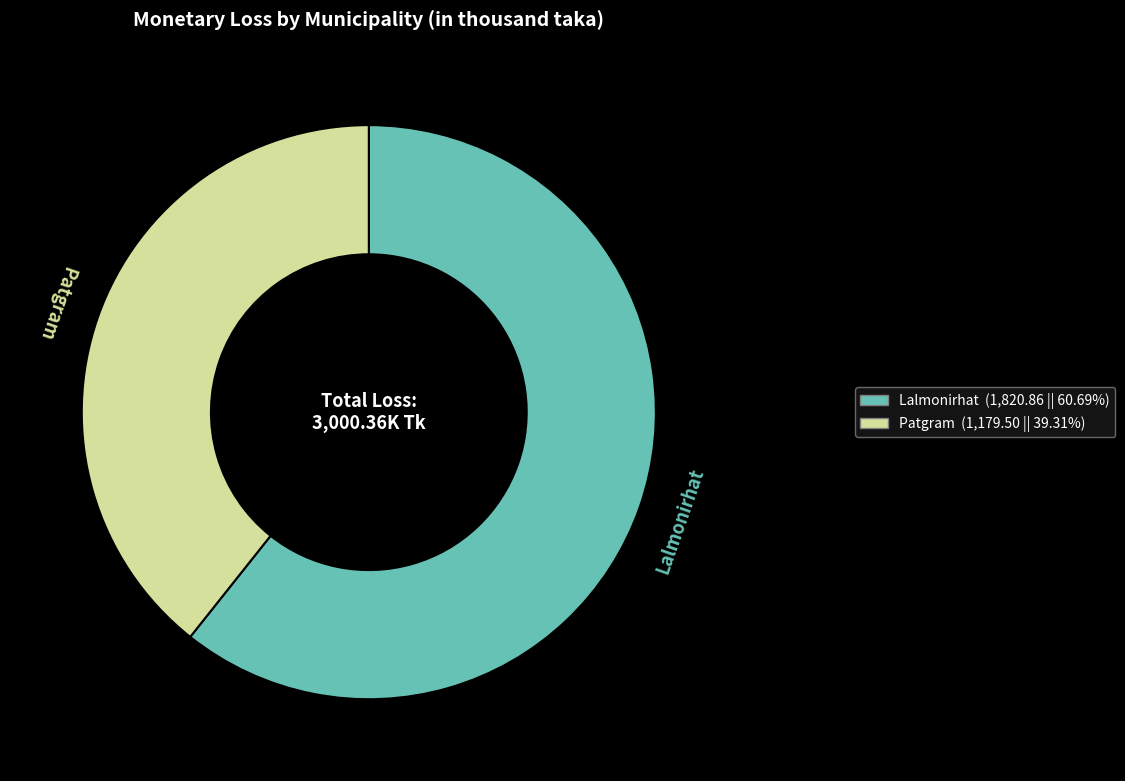

Between Lalmonirhat and Patgram, which is larger?

Lalmonirhat